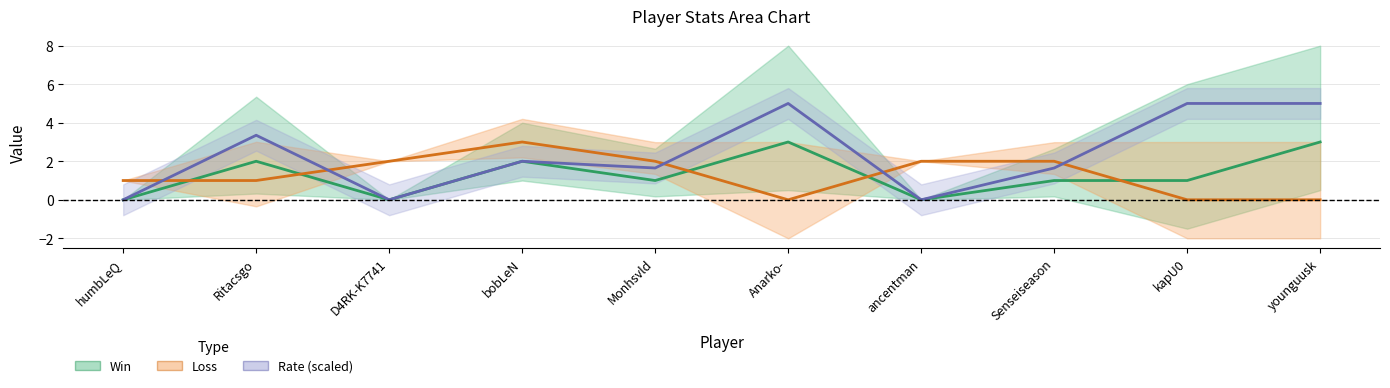

What is the difference between the highest and lowest values at younguusk?

5.0